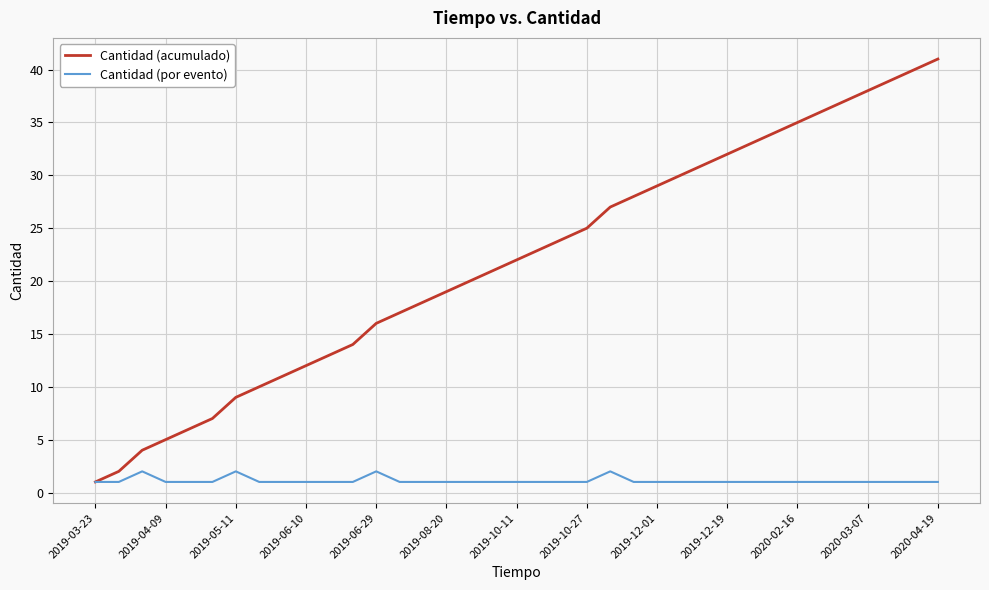

At how many categories does at least one series exceed 26?

15